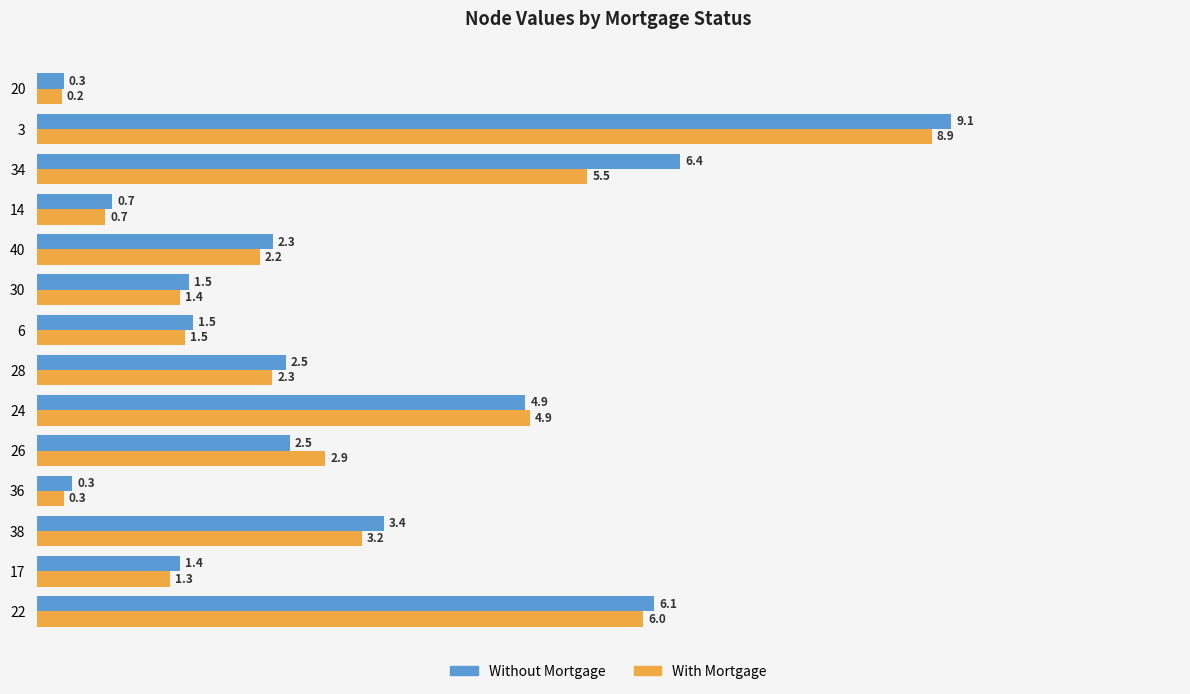

What is the minimum value shown in the chart?

0.2